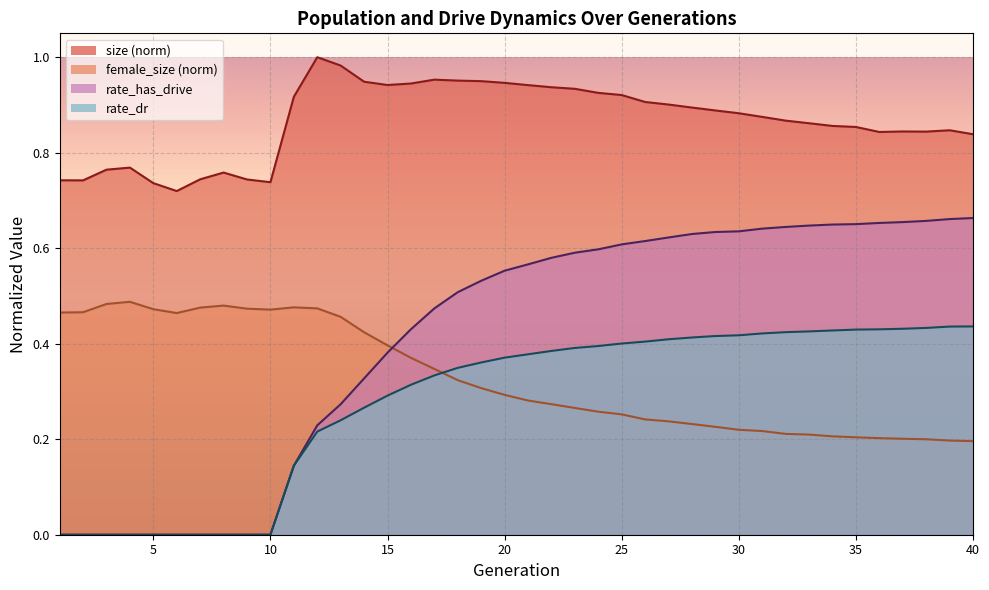

Rank the series by their maximum value, from highest to lowest.

size, rate_has_drive, female_size, rate_dr